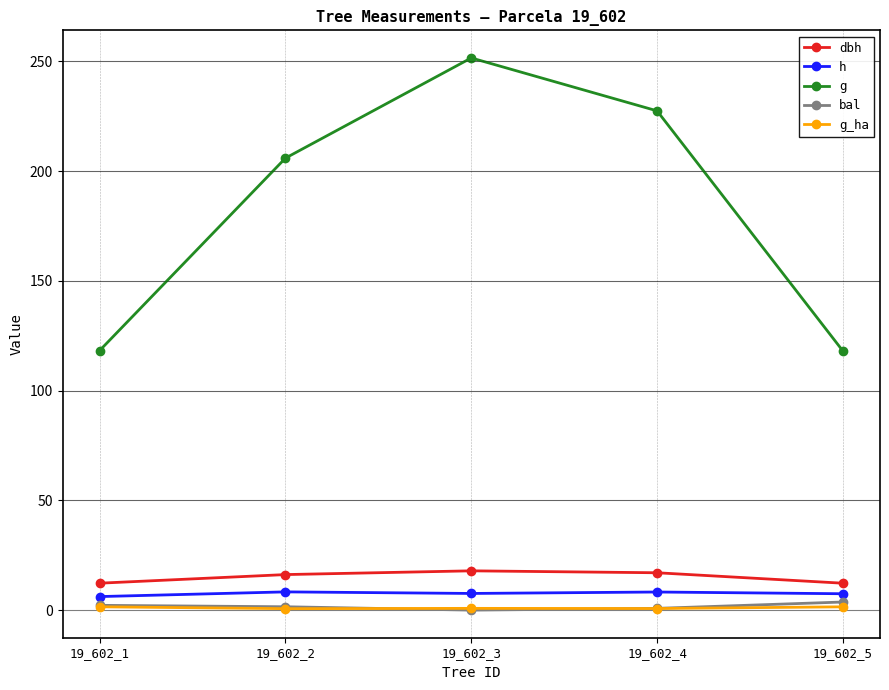

What is the value of the bal point at the 4th from the left?

0.8